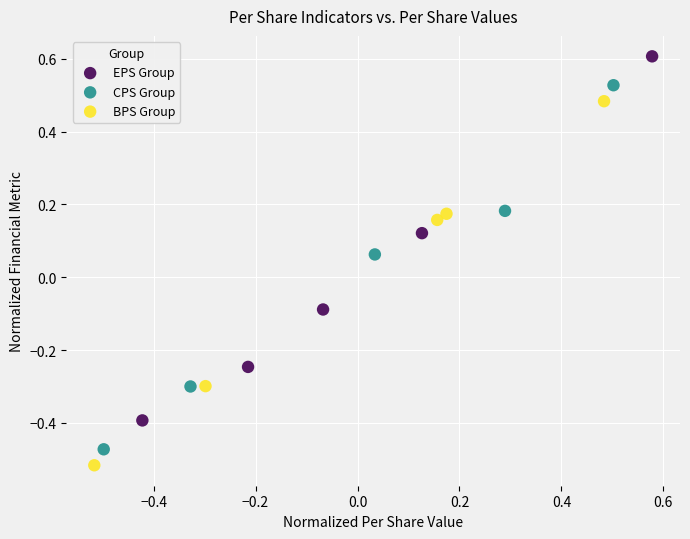

Which series reaches the minimum Y coordinate?

BPS Group